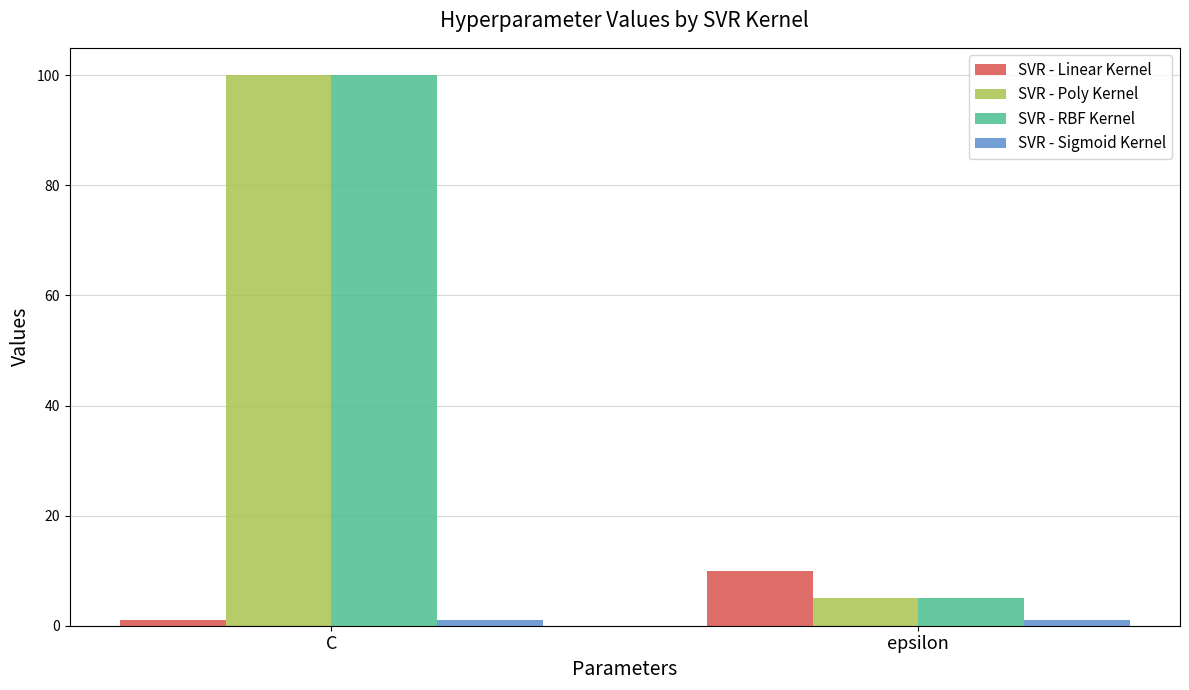

How many bars are there in each group?

4